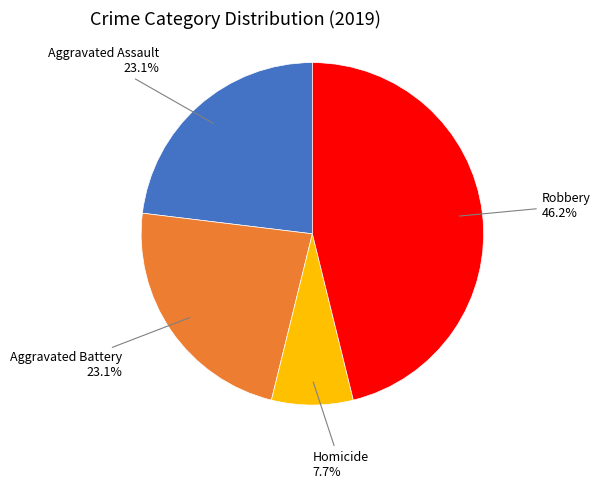

Is there any slice that represents more than half of the pie?

No